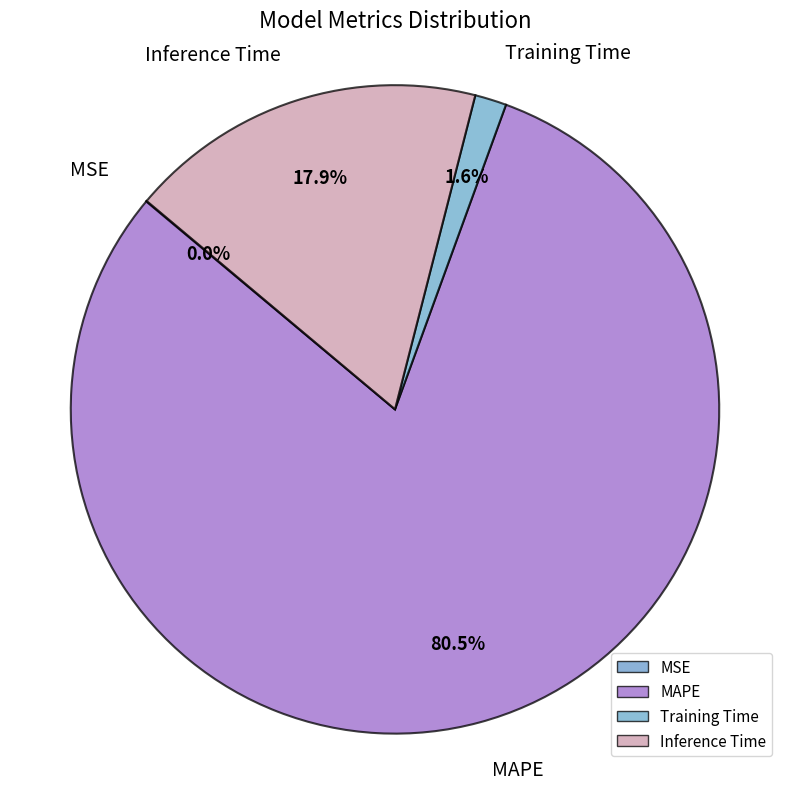

Is the sum of MAPE and Training Time greater than half?

Yes